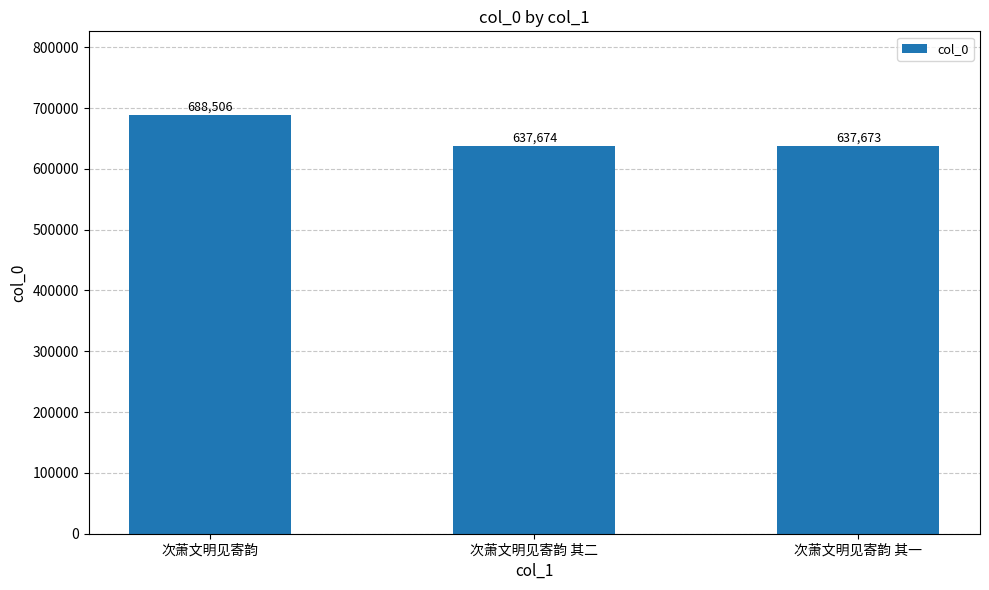

What is the approximate value at 次萧文明见寄韵 其一?

637673